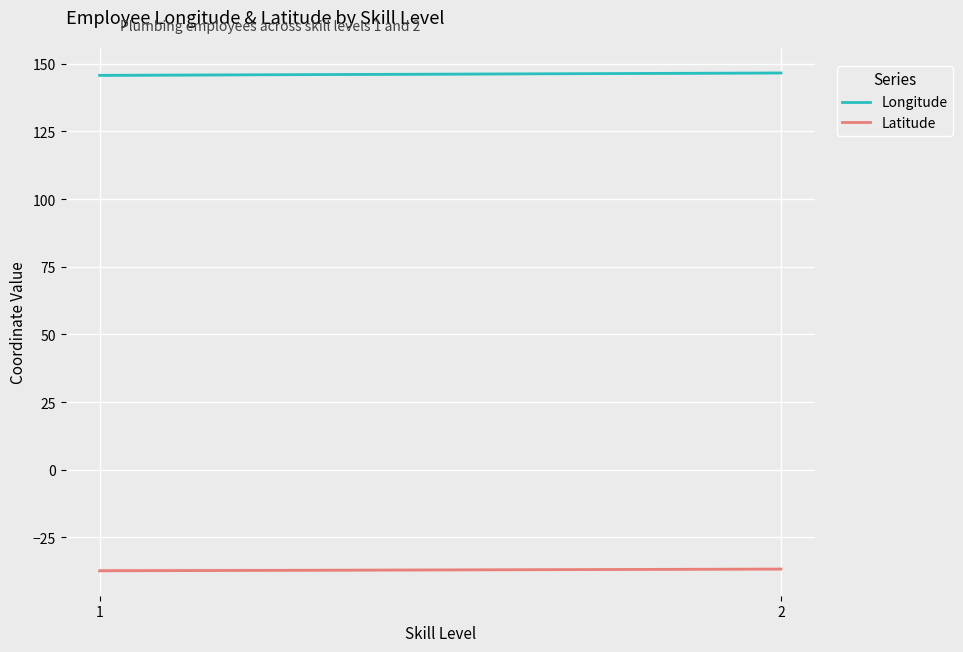

Rank the series at 1 from highest to lowest value.

Longitude, Latitude